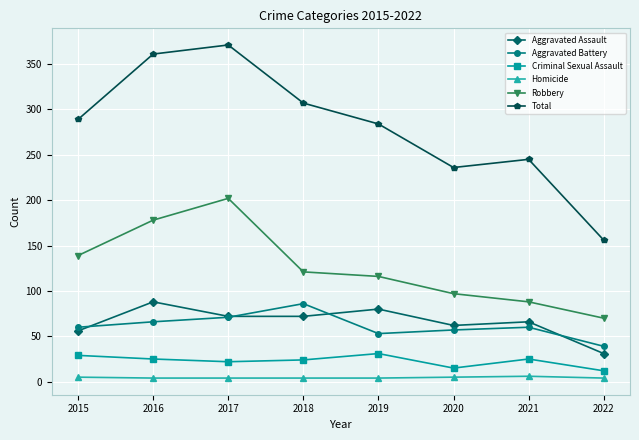

What is the value of the Aggravated Battery point at the 7th from the left?

60